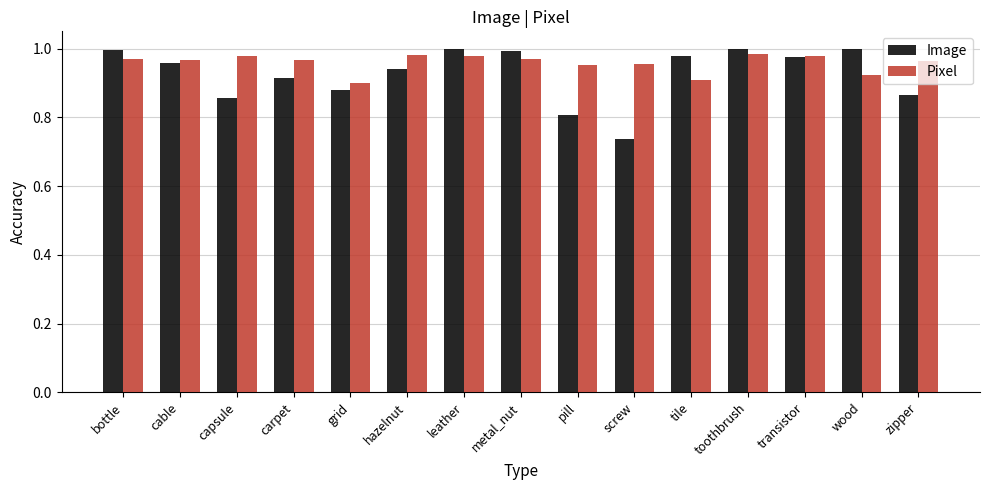

What position from the left is hazelnut?

6